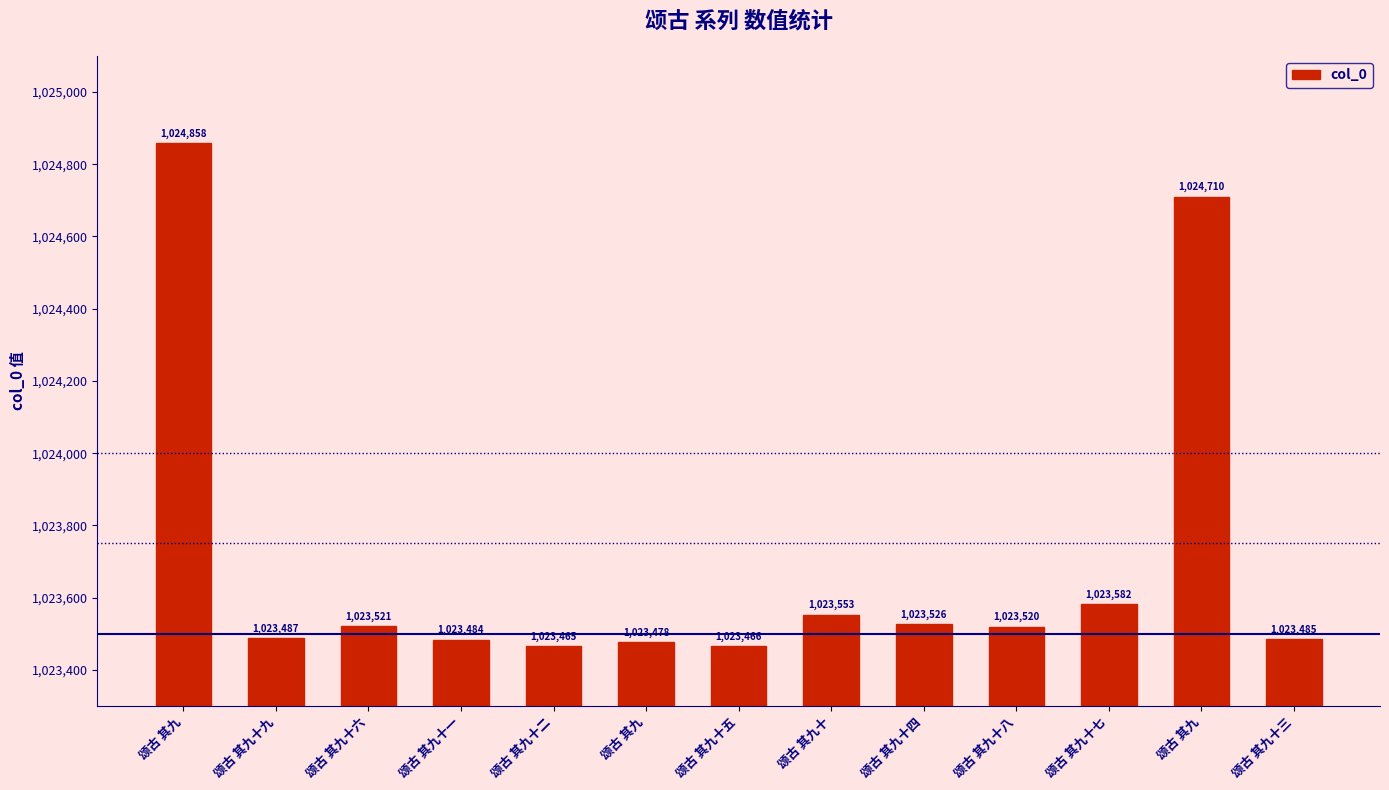

What is the approximate value at 颂古 其九, to the nearest 100?

1024700